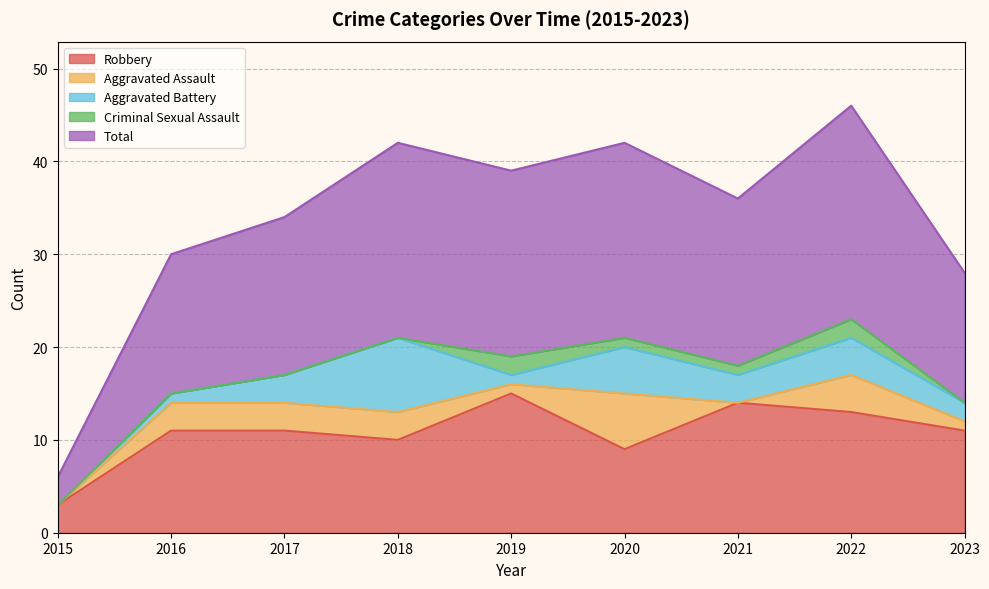

At which category does Robbery reach its first local valley?

2018